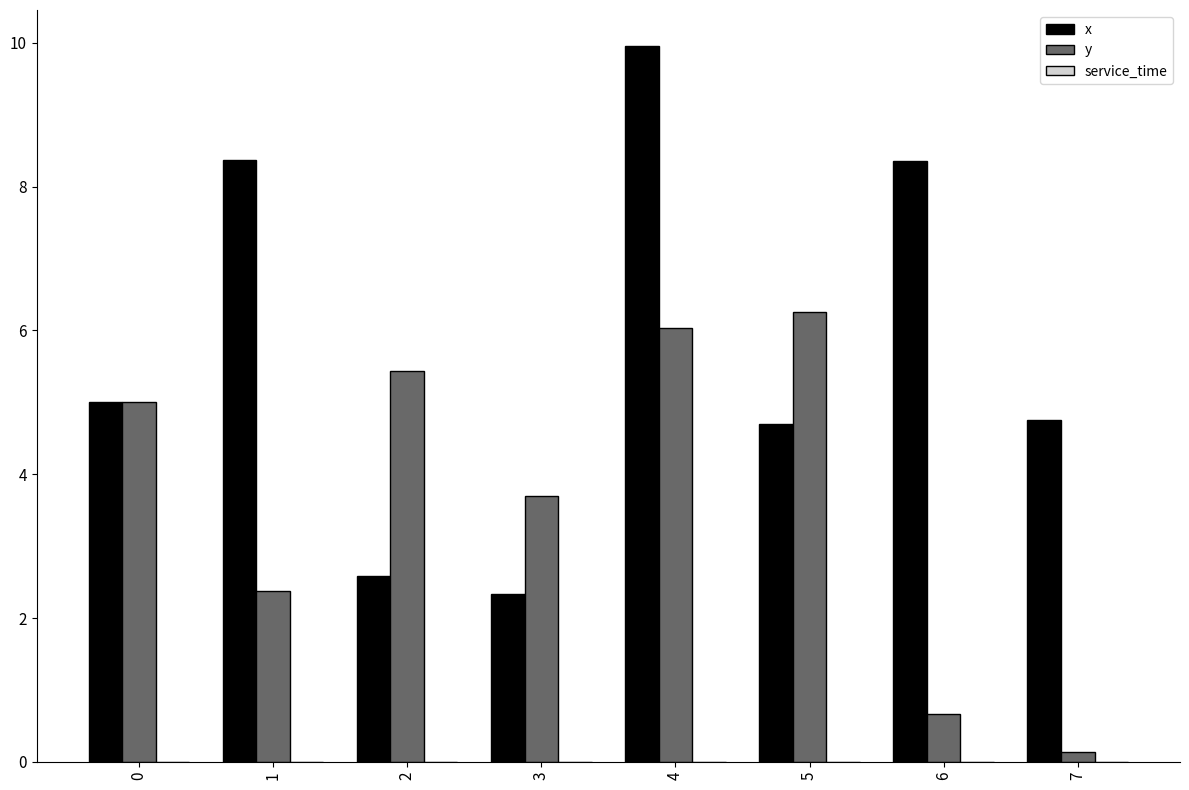

Which series changed the most between 1 and 7?

x